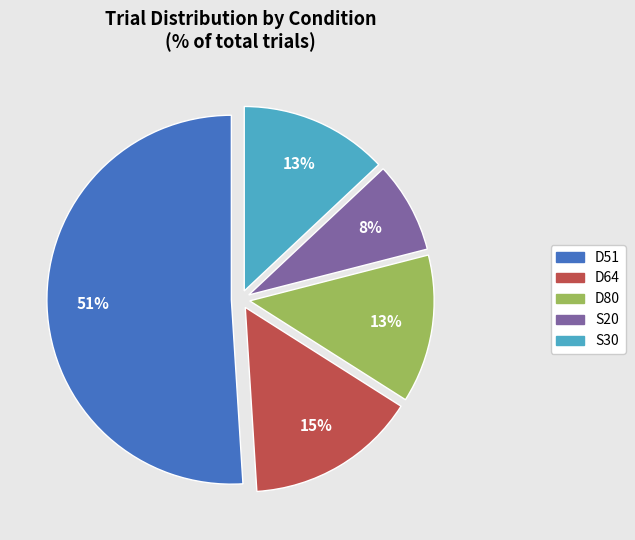

To the nearest percent, what is the difference between the largest and smallest slice percentages?

43%